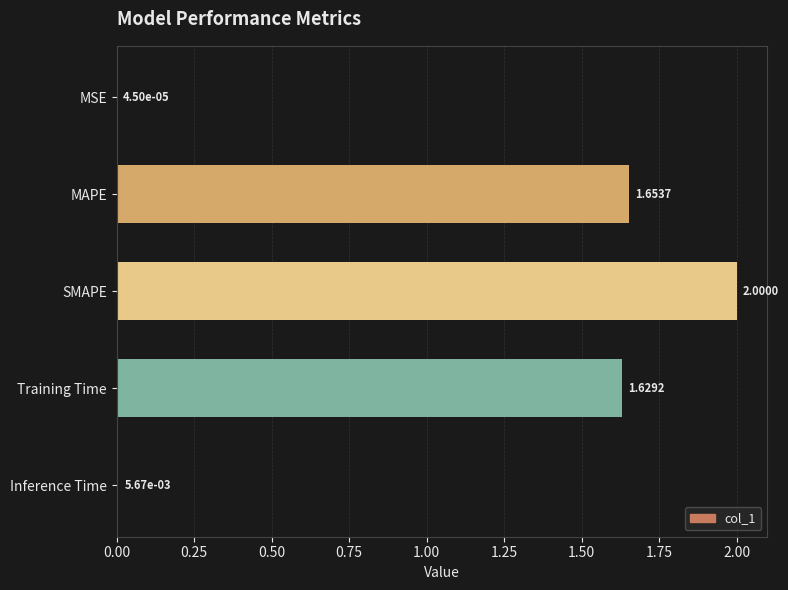

What is the greatest value displayed?

2.0